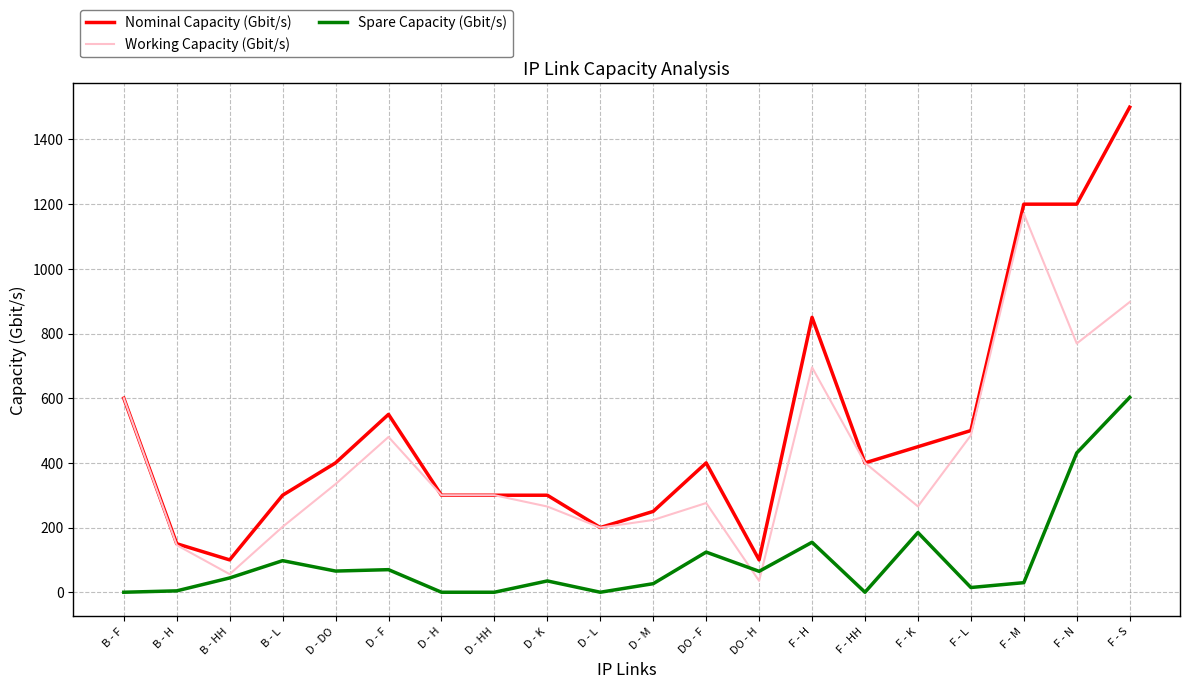

Is it true that Nominal Capacity (Gbit/s) equals 267.3 at F - H?

False